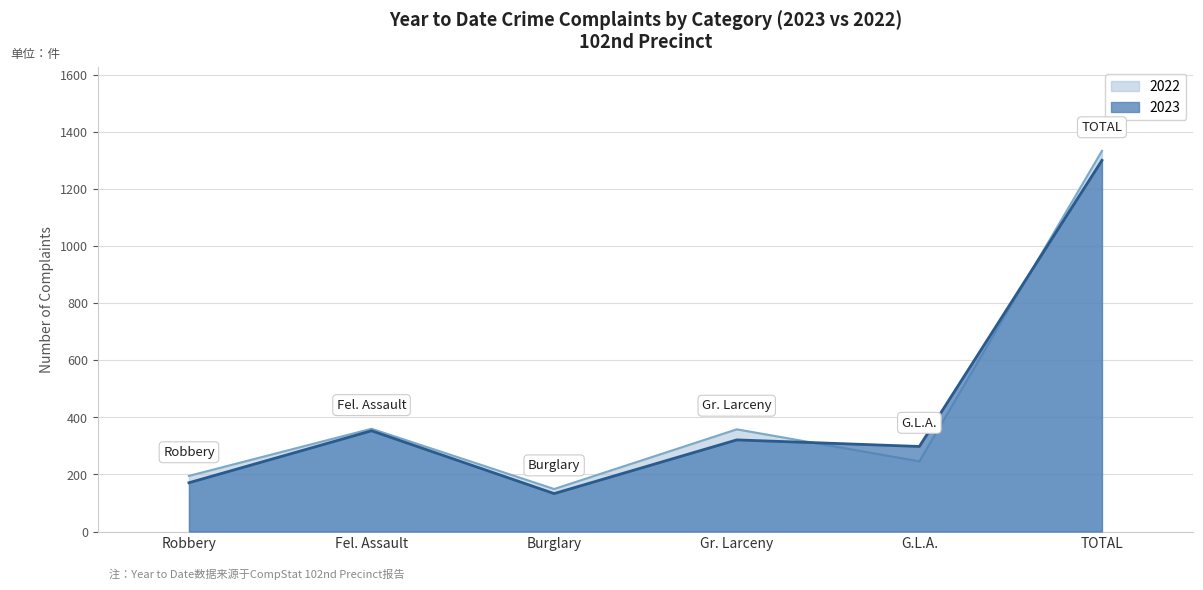

How many data points in 2023 are above 321?

2